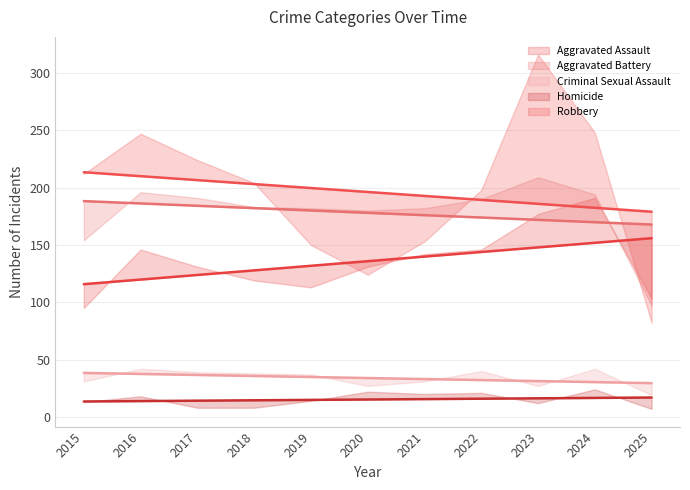

What is the total value across all series at 2019?

496